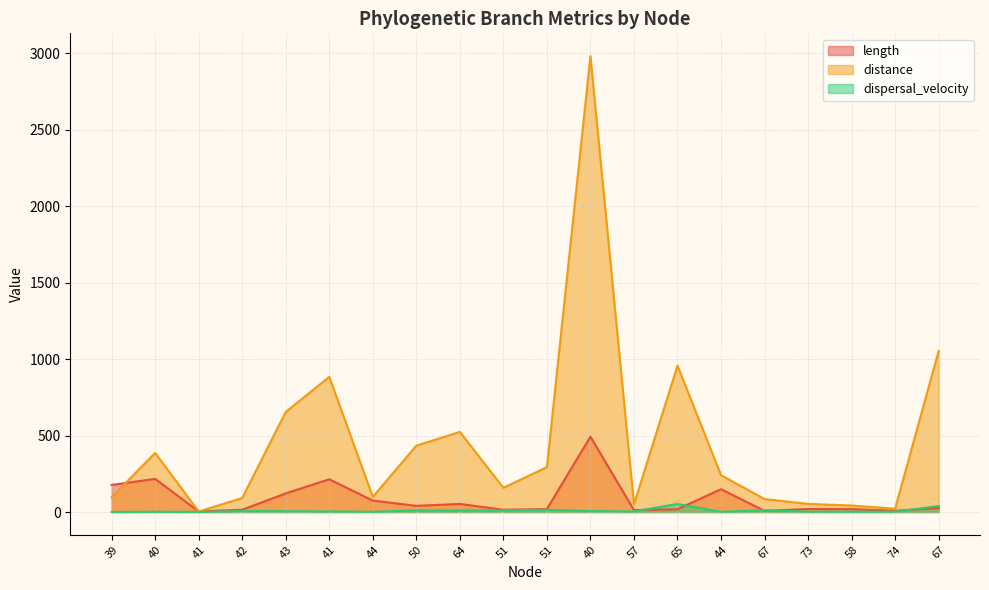

Is the value of length at 40 greater than the value of dispersal_velocity at 65?

Yes